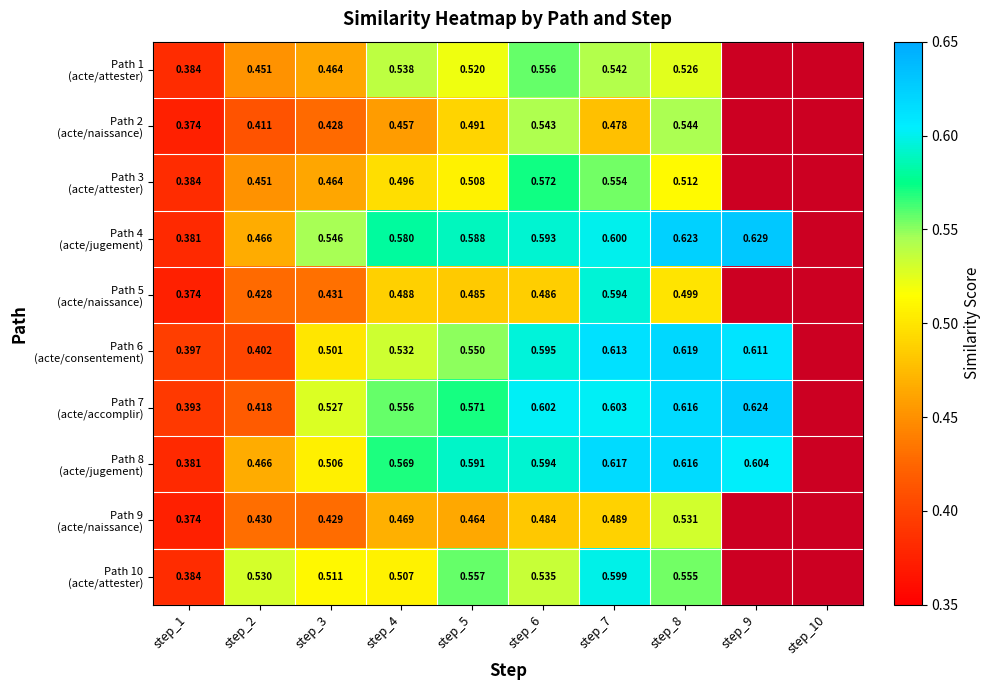

Which series has the largest range (max minus min)?

Path 4 (acte/jugement)